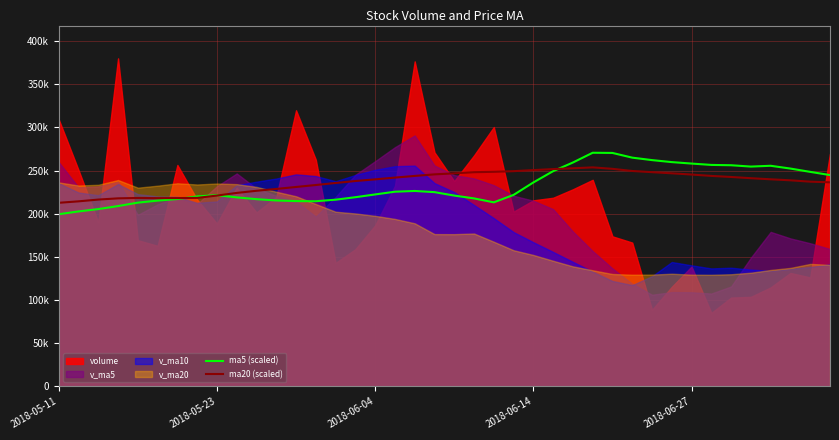

True or false: ma5 (scaled) and ma20 (scaled) intersect in this chart.

True